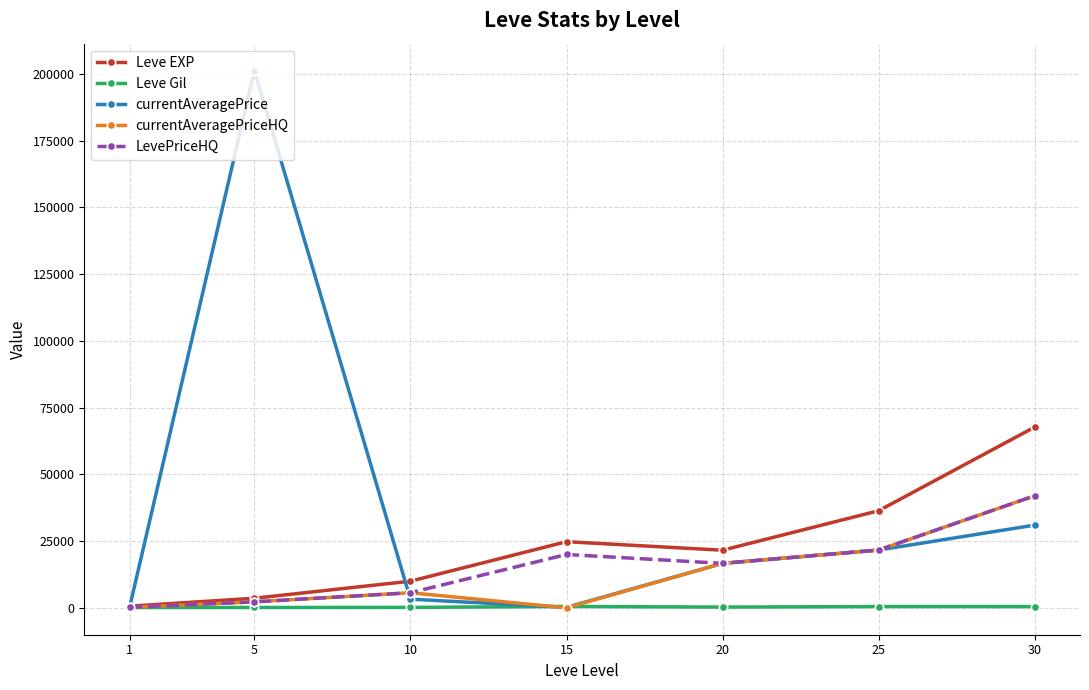

In currentAveragePriceHQ, how many points are higher than both neighbors (excluding endpoints)?

1